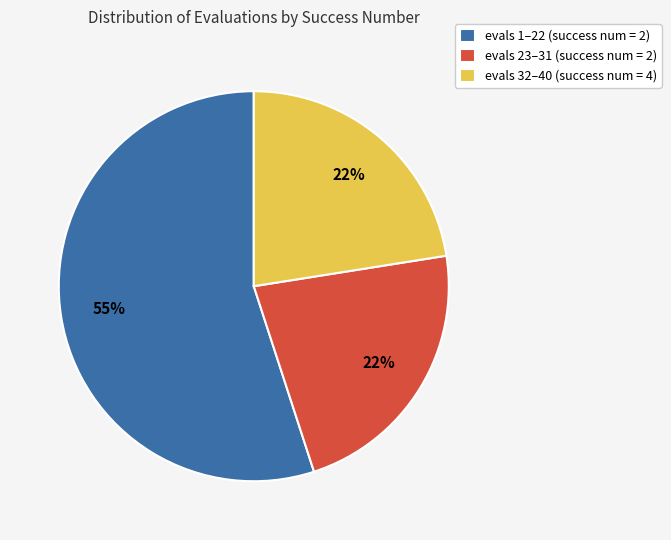

What is the largest slice in the pie chart?

evals 1–22 (success num = 2)